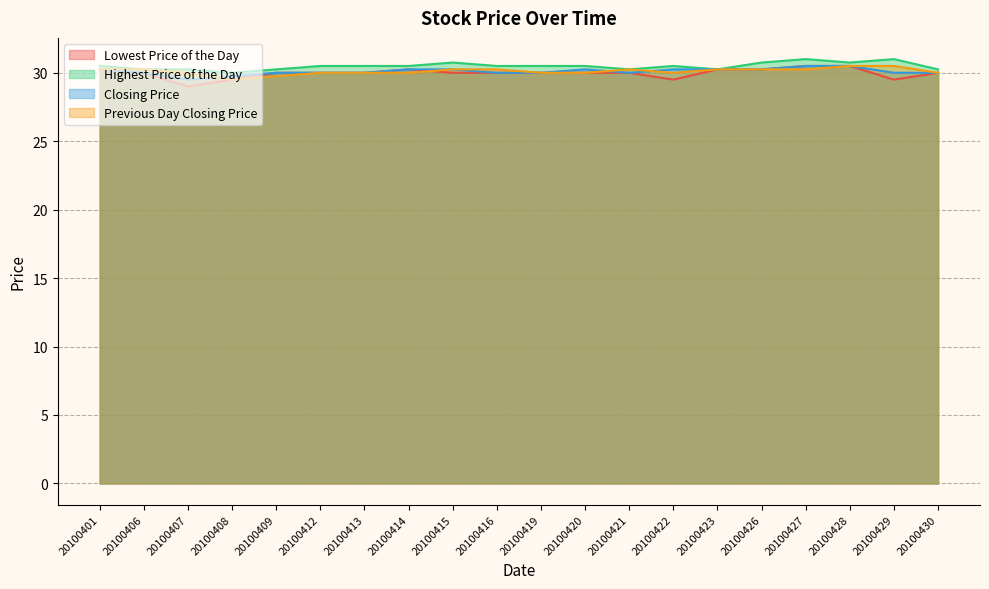

Reading right to left, transcribe all the data shown in this chart.

Lowest Price of the Day: 30.0	29.5	30.5	30.5	30.2	30.2	29.5	30.0	30.0	30.0	30.0	30.0	30.2	30.0	30.0	30.0	29.5	29.0	30.0	30.2
Highest Price of the Day: 30.2	31.0	30.8	31.0	30.8	30.2	30.5	30.2	30.5	30.5	30.5	30.8	30.5	30.5	30.5	30.2	30.0	30.2	30.2	30.5
Closing Price: 30.0	30.0	30.5	30.5	30.2	30.2	30.2	30.0	30.2	30.0	30.0	30.2	30.2	30.0	30.0	30.0	29.8	29.5	30.0	30.2
Previous Day Closing Price: 30.0	30.5	30.5	30.2	30.2	30.2	30.0	30.2	30.0	30.0	30.2	30.2	30.0	30.0	30.0	29.8	29.5	30.0	30.2	30.2